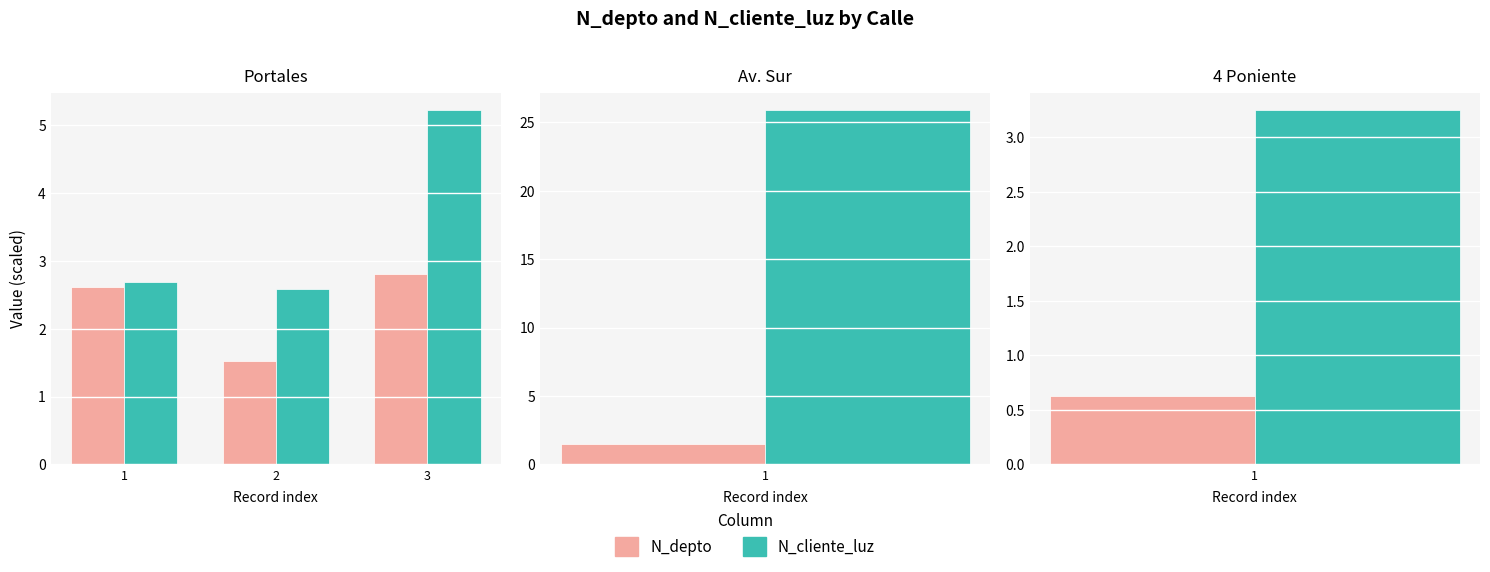

The N_cliente_luz series shows 3.2 at 3. True or false?

False